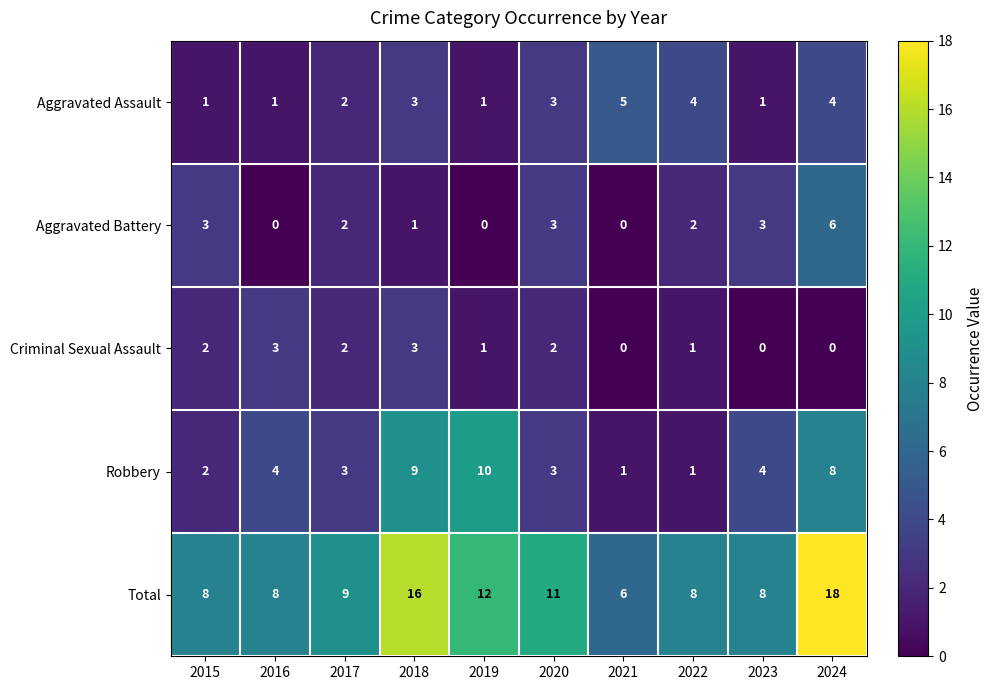

At how many categories does at least one series exceed 1?

10